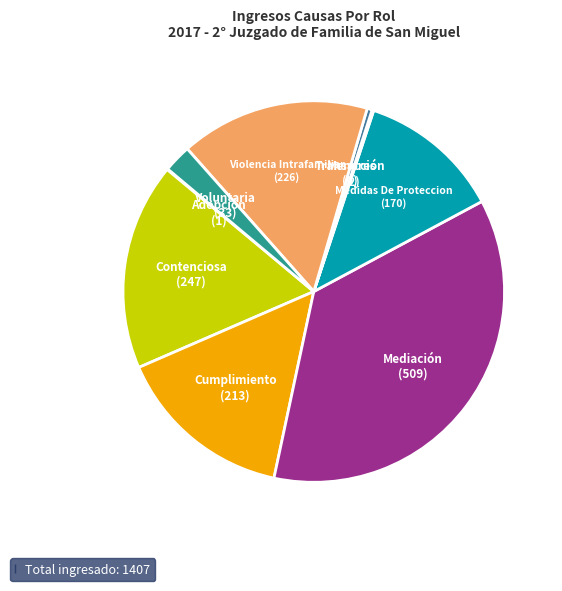

Does any single category account for the majority?

No